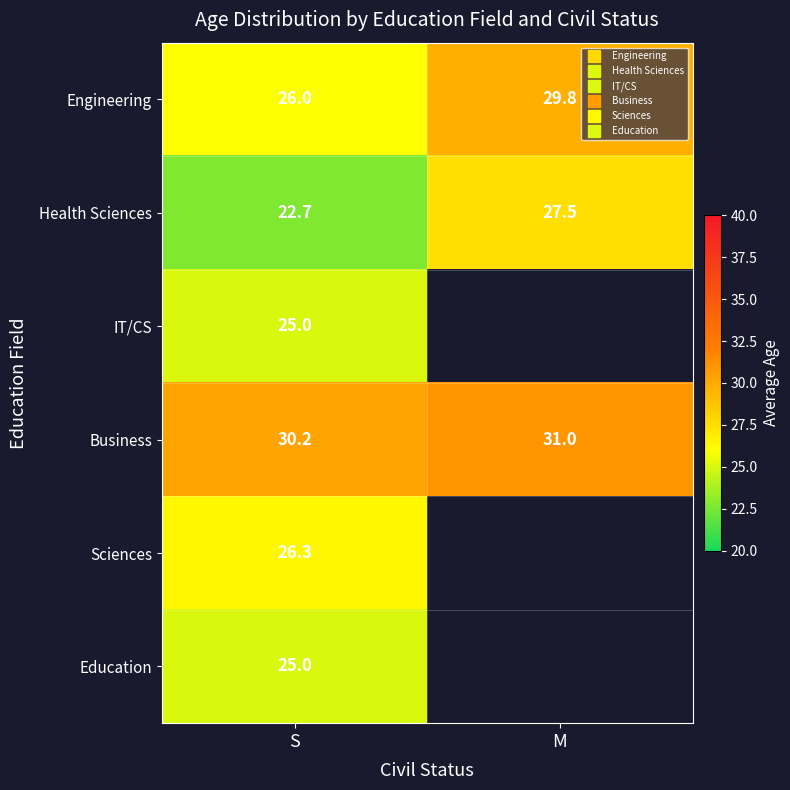

What is the smallest value displayed?

22.7